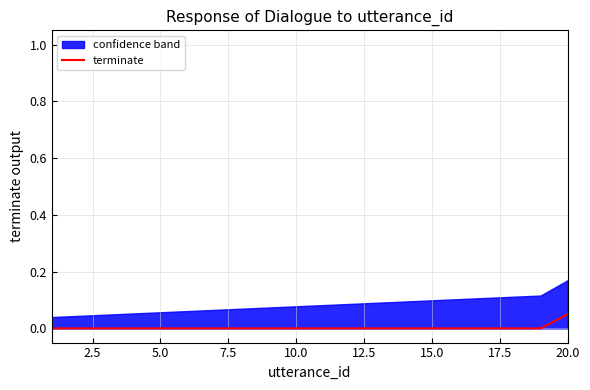

What is the maximum value shown in the chart?

0.1